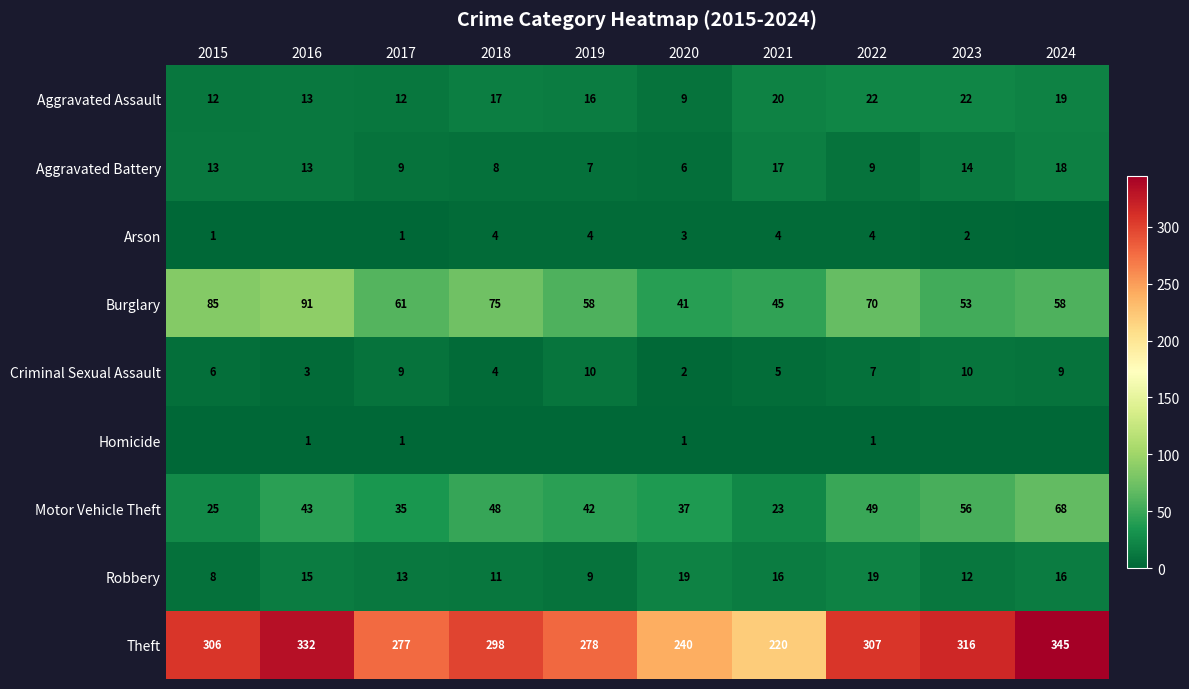

What is the minimum value for Aggravated Assault?

9